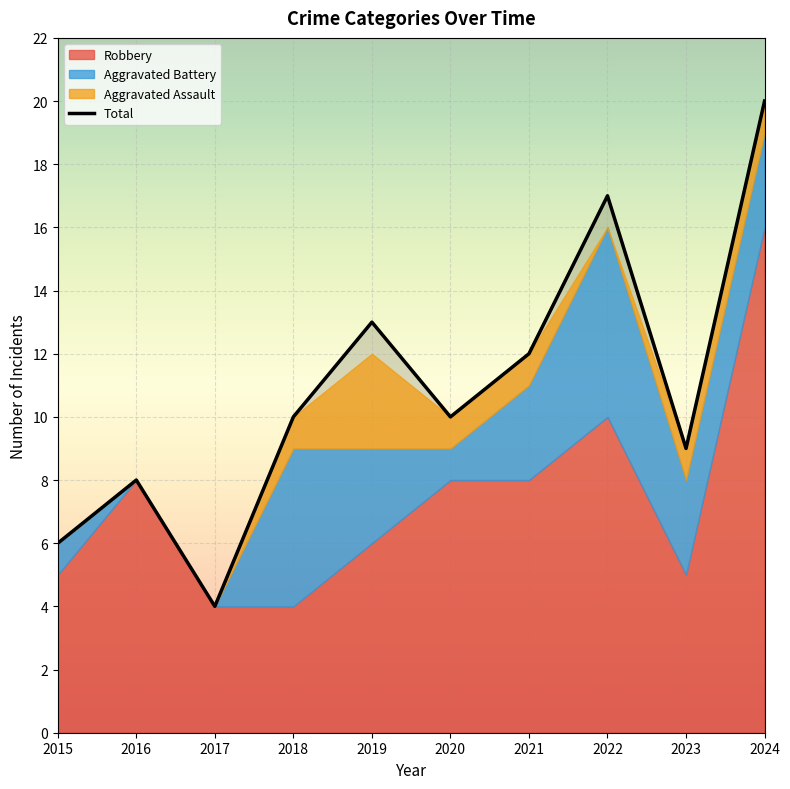

At which category is the sum across all series the highest?

2024